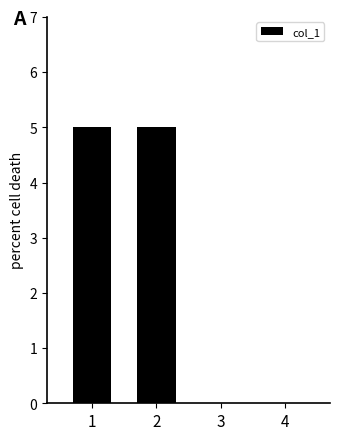

Between 2 and 4, which is larger?

2